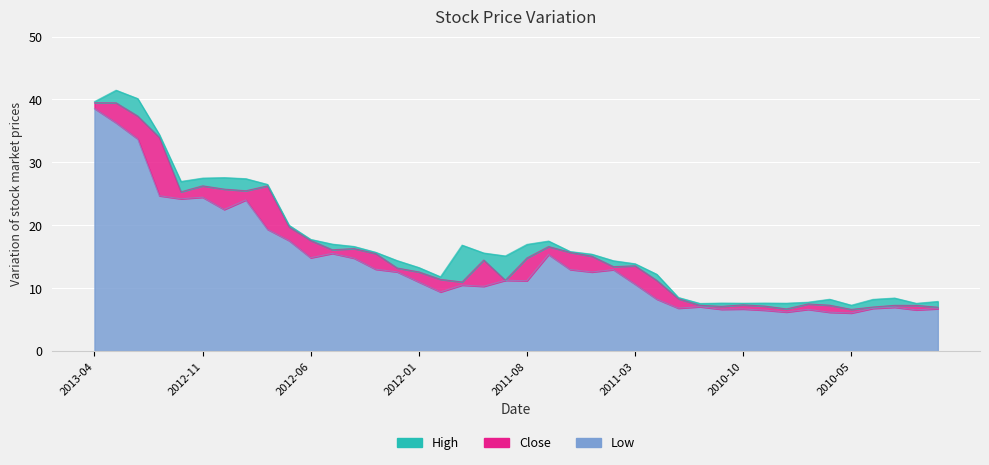

Read the Low value at 2010-01-04.

6.7